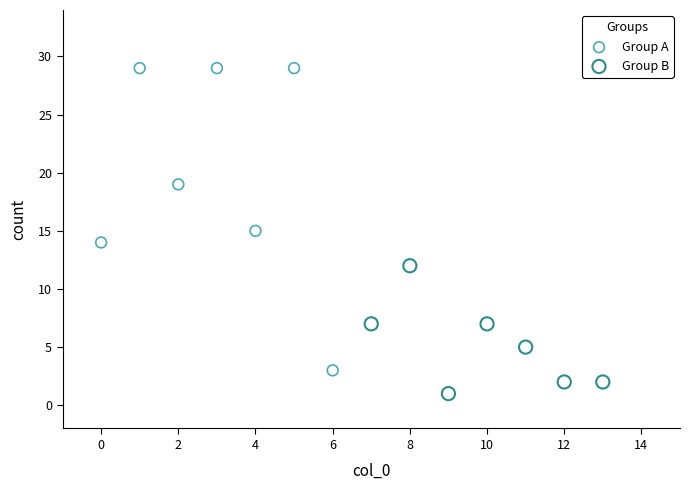

Which series contains the lowest Y value?

Group B